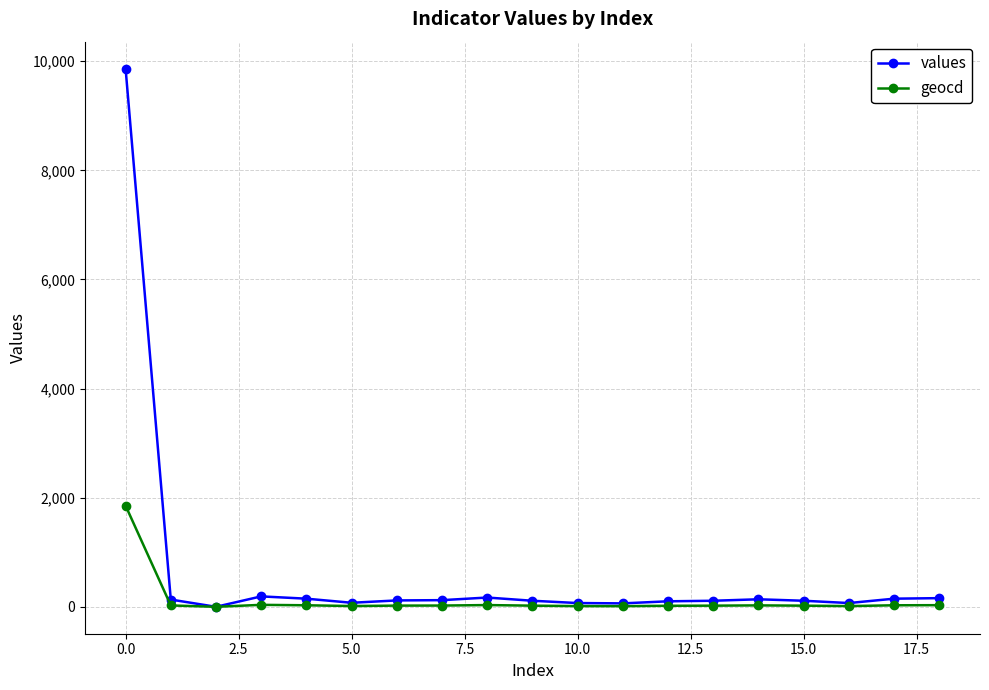

Count the number of categories in the chart.

19